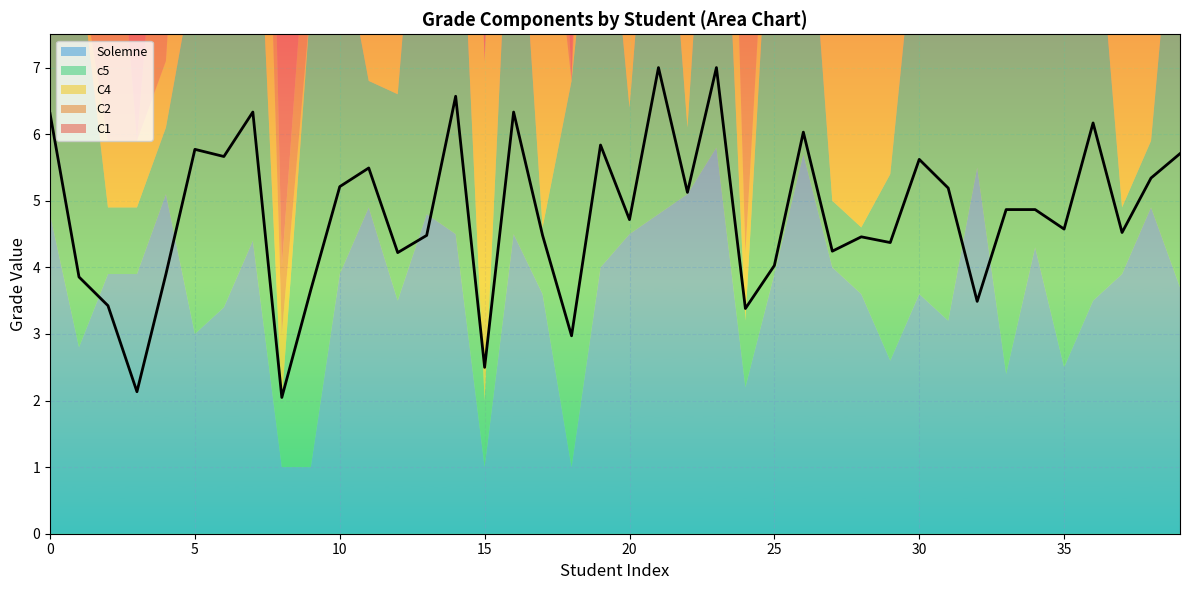

Where do c5 and Solemne first cross each other?

1 and 2